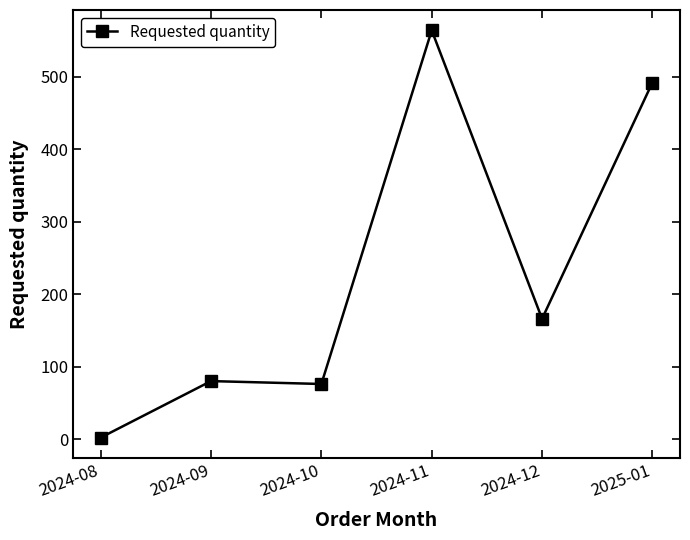

The value at 2024-10 is 76. True or false?

True